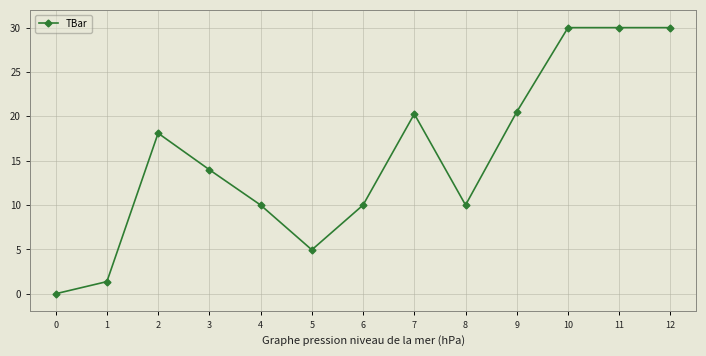

What is the difference between the values at 9 and 7?

0.2